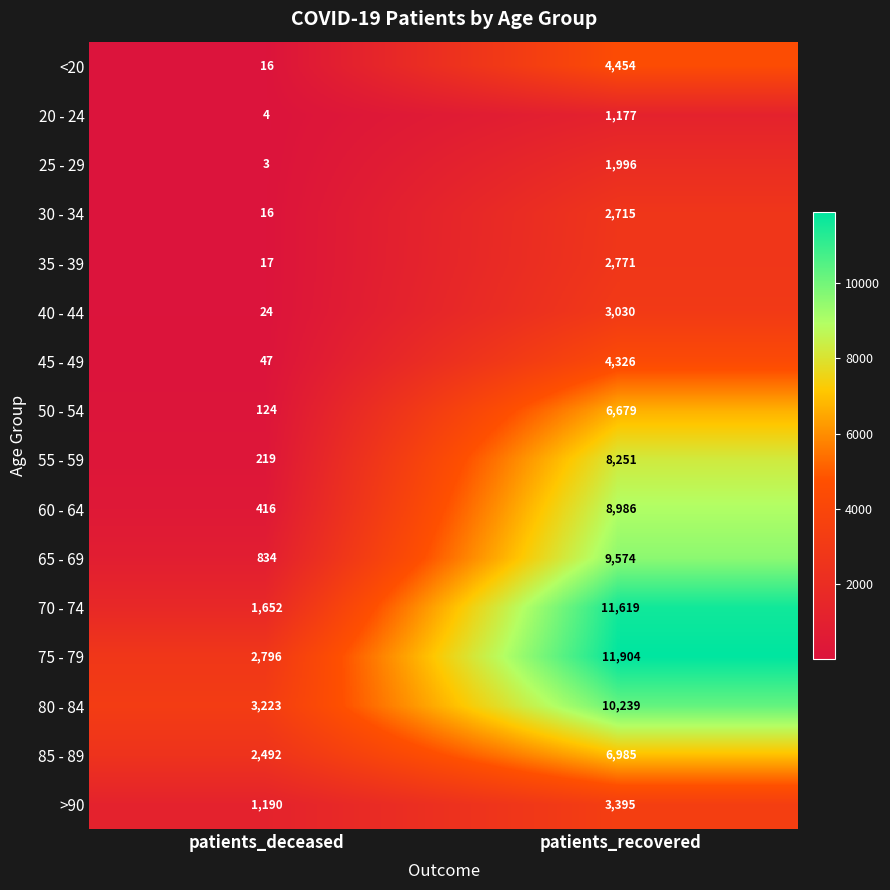

At patients_recovered, list the series in order from smallest to largest.

20 - 24, 25 - 29, 30 - 34, 35 - 39, 40 - 44, >90, 45 - 49, <20, 50 - 54, 85 - 89, 55 - 59, 60 - 64, 65 - 69, 80 - 84, 70 - 74, 75 - 79